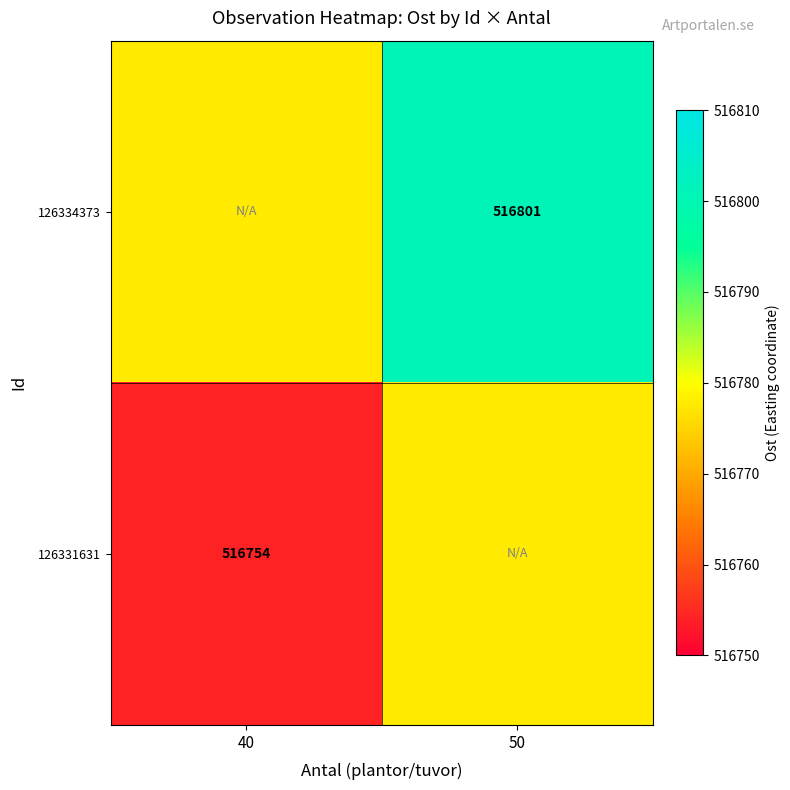

Is it true that 126334373 equals 736648.2 at 50?

False